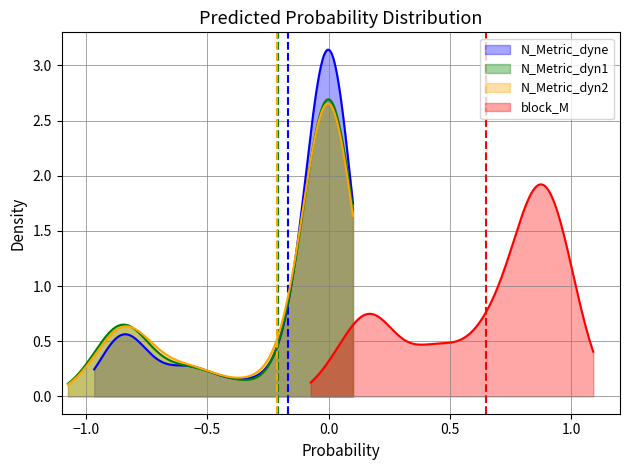

The value of block_M at 35 is 1.4. True or false?

False